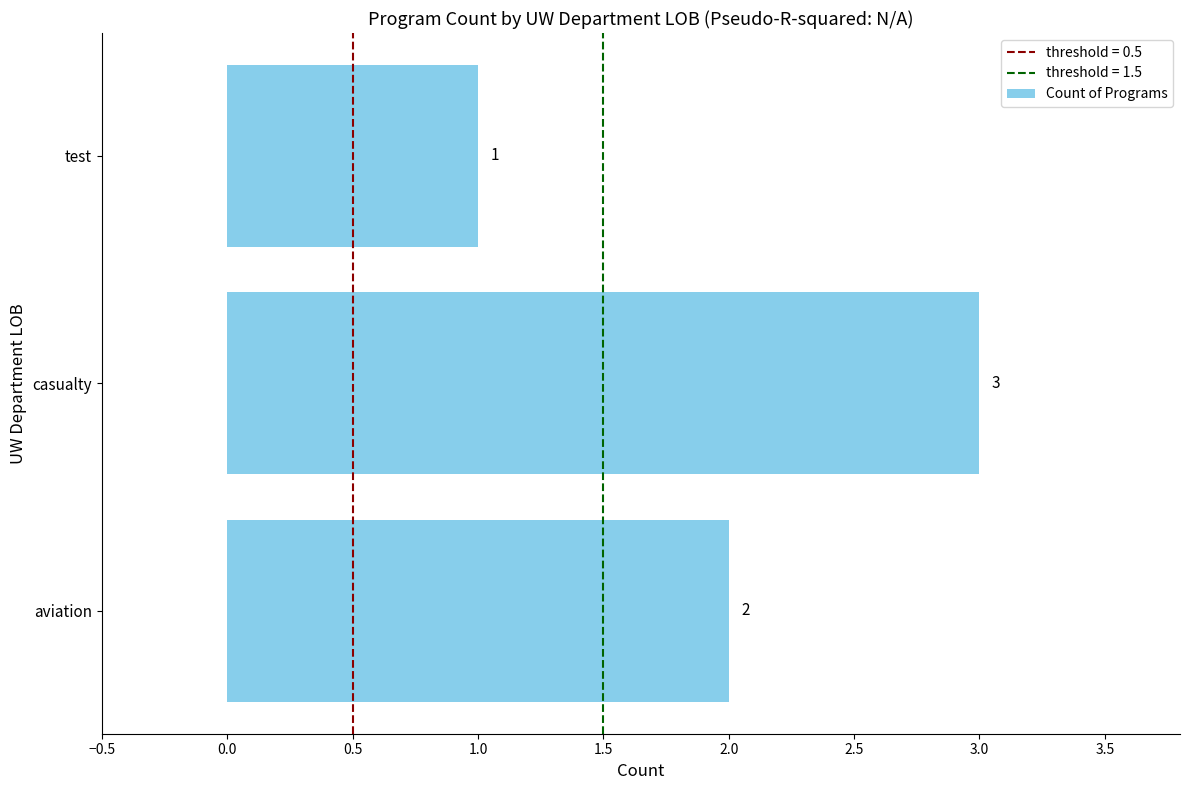

What is the sum of the values at aviation and casualty?

5